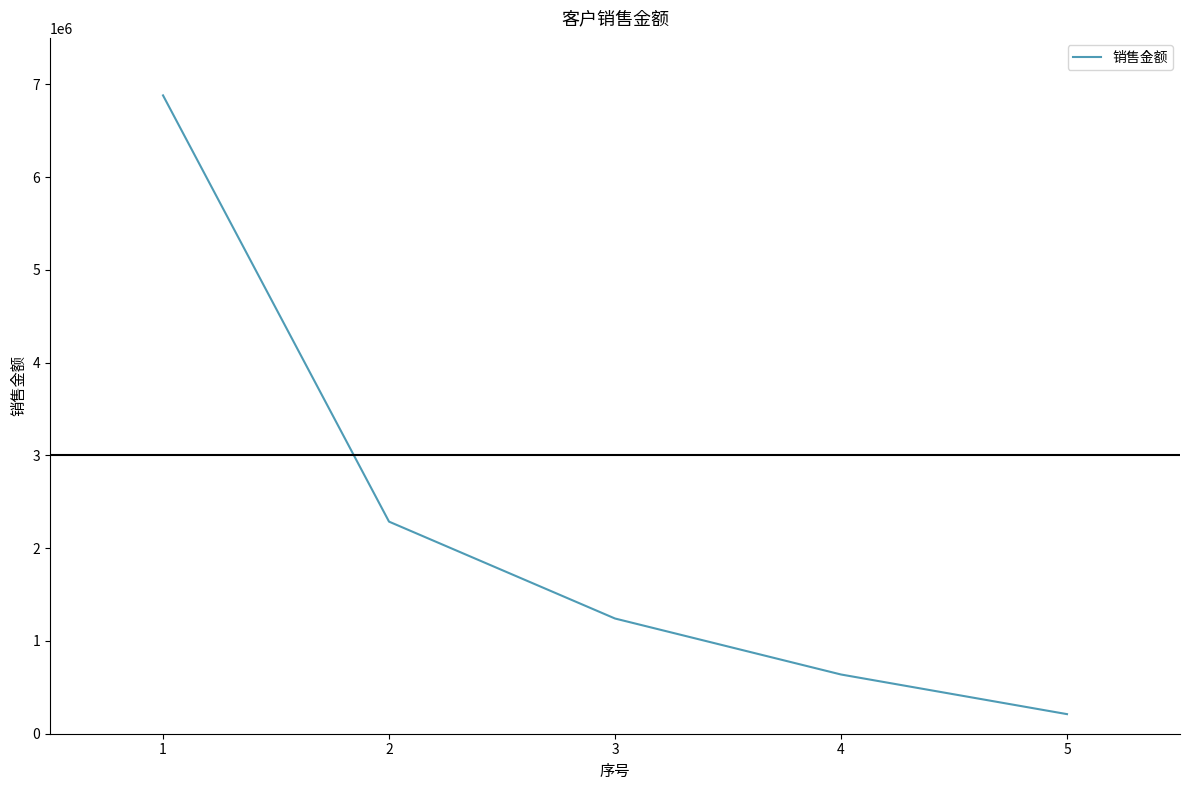

Rank the categories by value from lowest to highest.

5, 4, 3, 2, 1